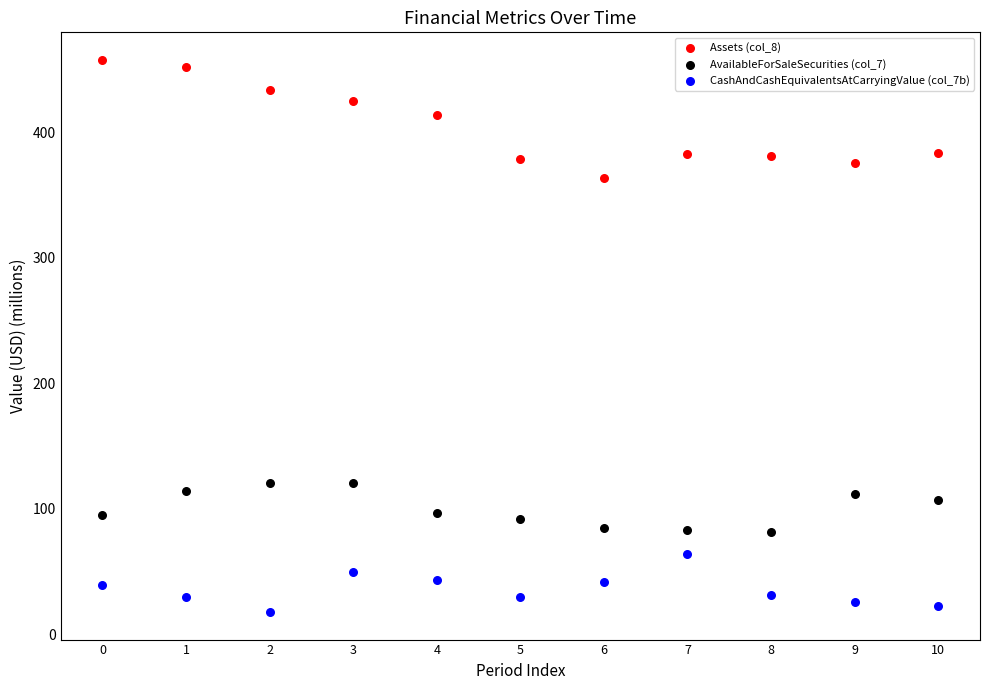

Which series reaches the minimum Y coordinate?

CashAndCashEquivalentsAtCarryingValue (col_7b)